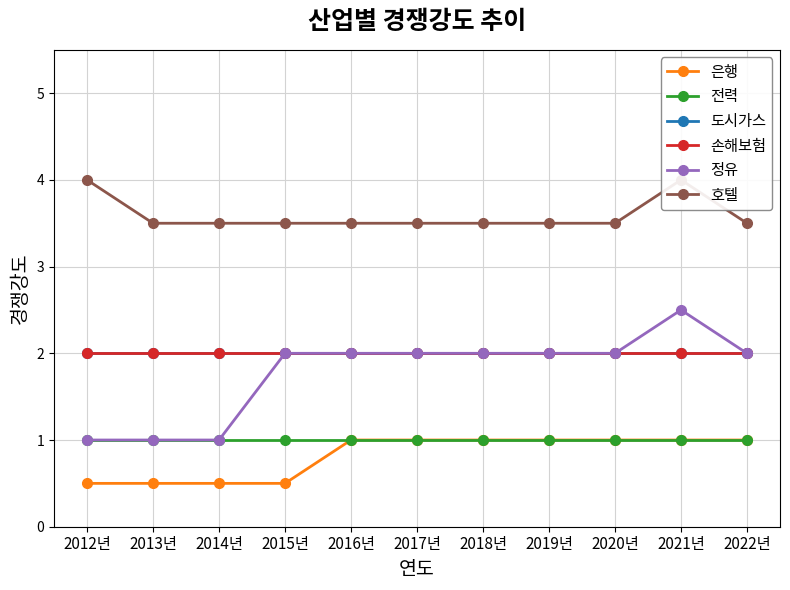

What position from the right is 2015년?

8